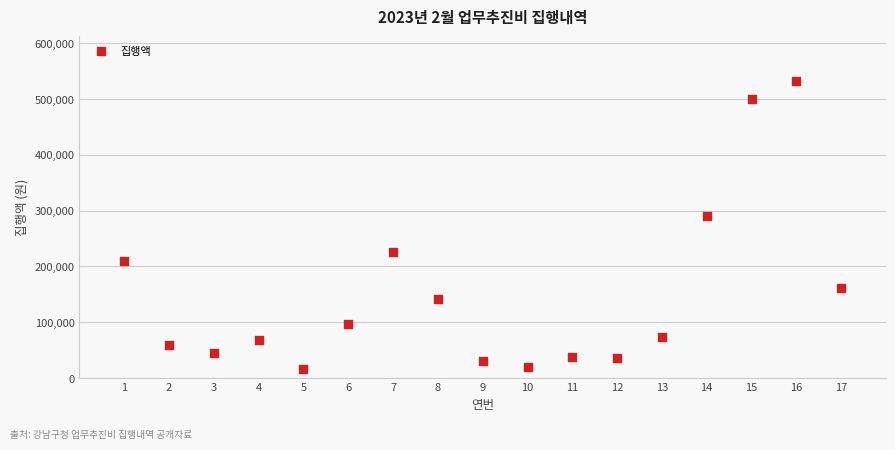

What Y value in the scatter plot is closest to 274675?

290000